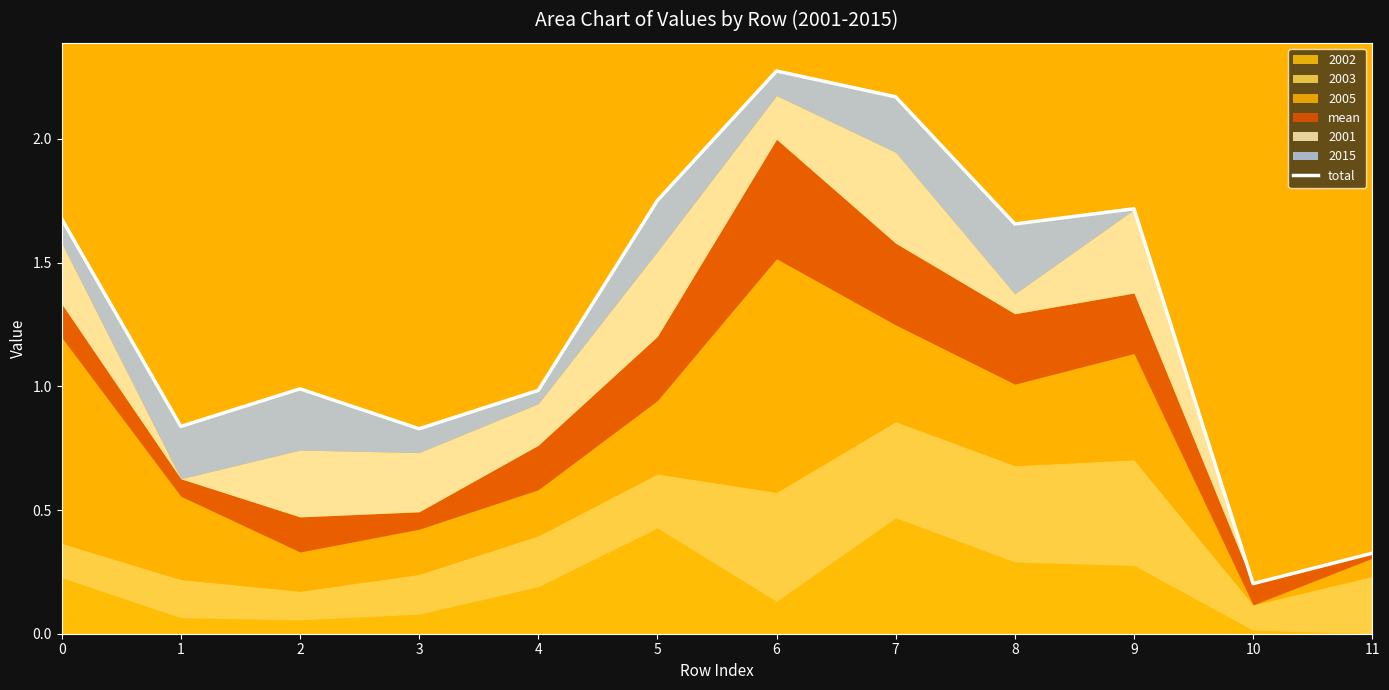

How many interior local valleys (lower than both neighbors) does the data have?

4